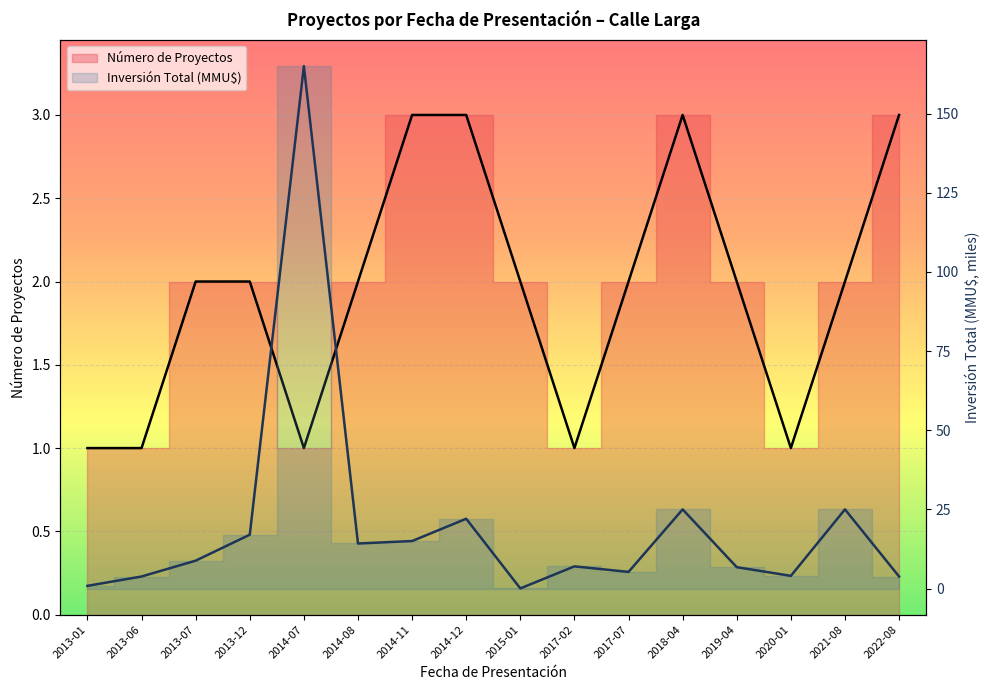

What is the difference between the maximum and minimum values in the Número de Proyectos series?

2.0